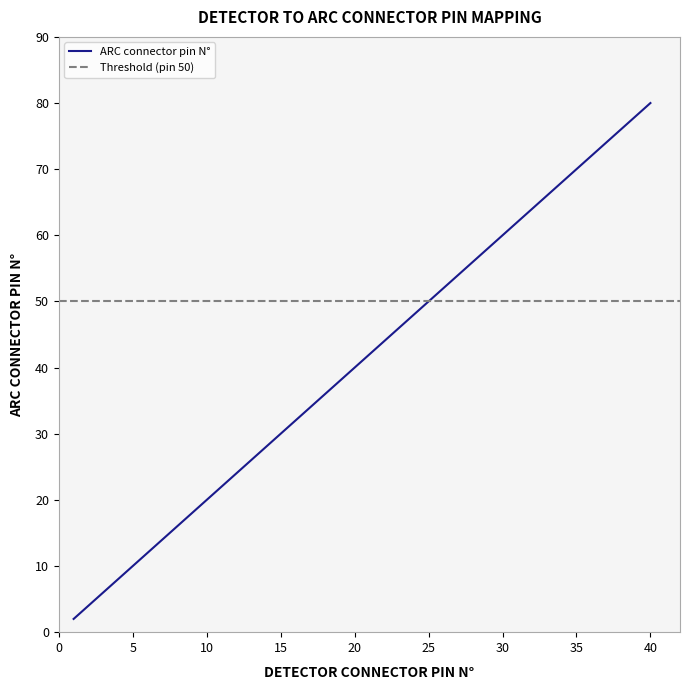

List the labels in order of value, smallest first.

1, 2, 3, 4, 5, 6, 7, 8, 9, 10, 11, 12, 13, 14, 15, 16, 17, 18, 19, 20, 21, 22, 23, 24, 25, 26, 27, 28, 29, 30, 31, 32, 33, 34, 35, 36, 37, 38, 39, 40